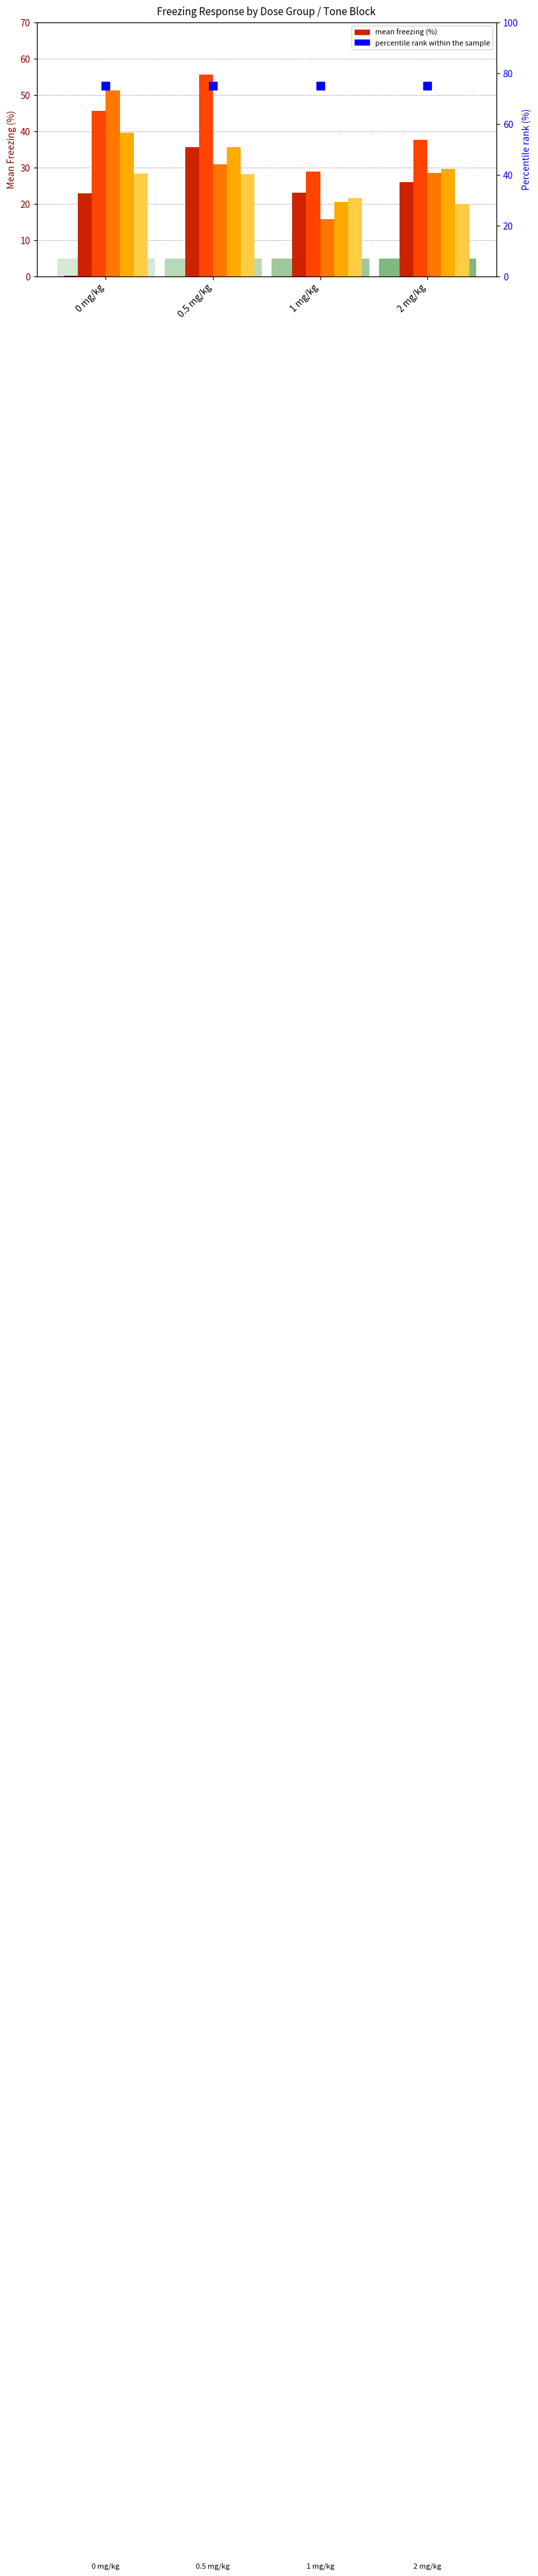

Reading left to right, list all the values displayed in this chart.

Habituation: 0.2	0.0	0.0	0.0
Tone 1-3 avg: 22.8	35.5	23.0	25.9
Tone 4-6 avg: 45.6	55.5	28.9	37.5
Tone 7-9 avg: 51.2	30.8	15.8	28.4
Tone 10-12 avg: 39.5	35.6	20.4	29.5
Tone 13-15 avg: 28.3	28.1	21.5	20.0